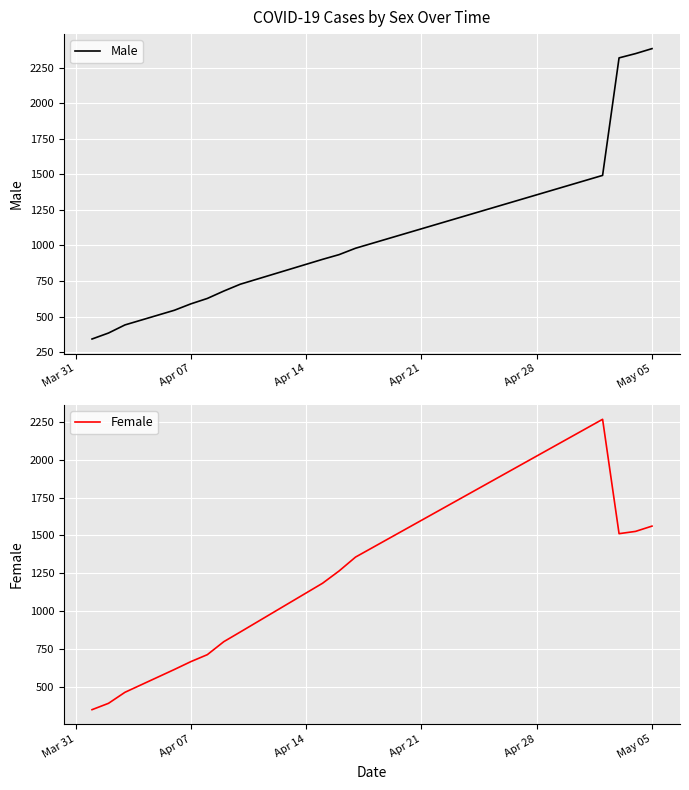

Reading right to left, extract all data points from this chart.

Male: 2383	2348	2318	1492	980	935	902	727	679	627	589	544	441	384	342
Female: 1562	1527	1512	2269	1357	1265	1184	861	797	711	665	613	462	389	347